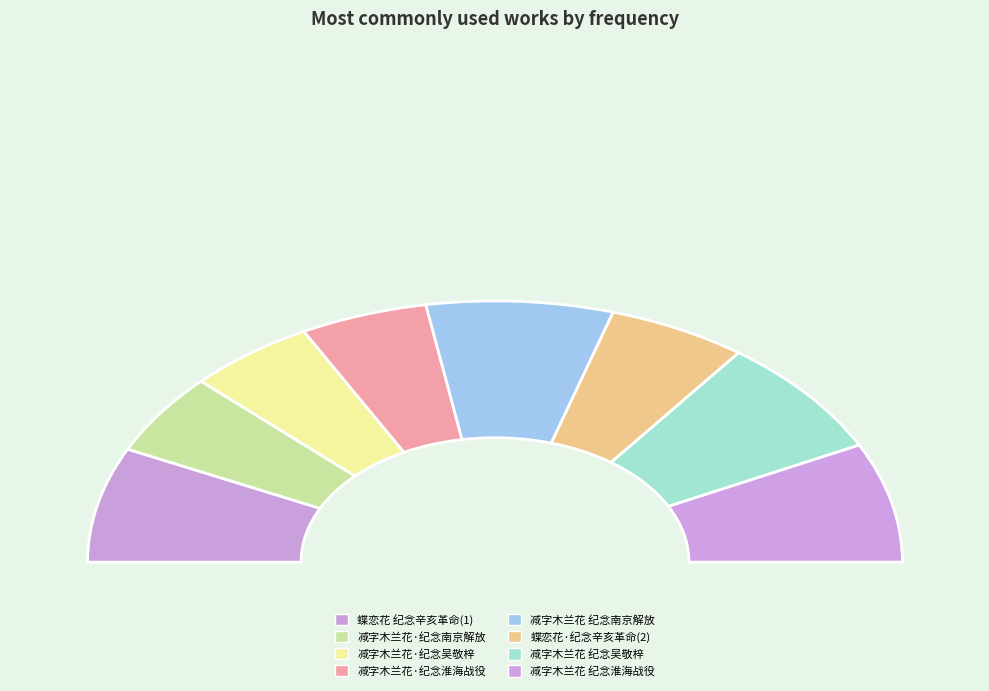

Do 减字木兰花 纪念吴敬梓逝世二百三十周年 and 蝶恋花 纪念辛亥革命七十周年，追念先兄元栋，会上即席写怀 together represent more than half of the pie?

No